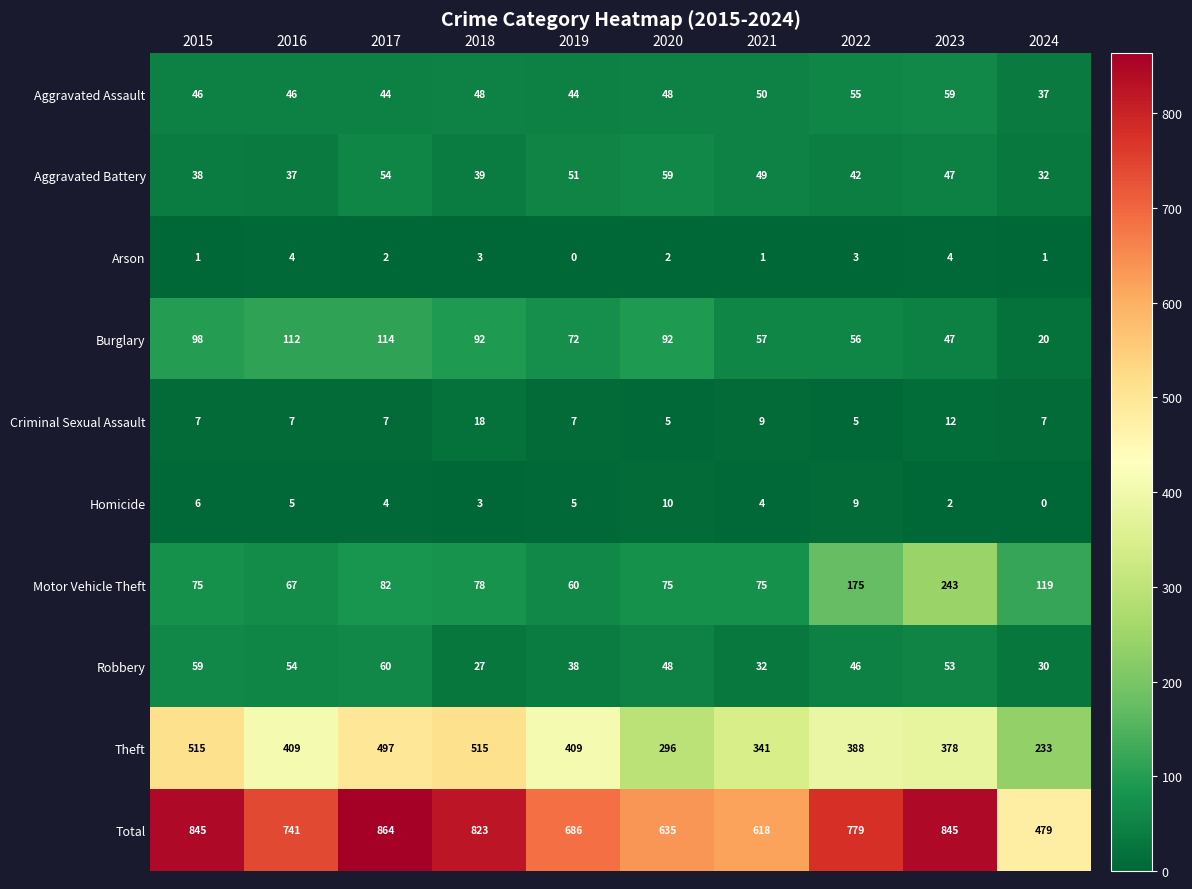

What is the total value across all series at 2020?

1270